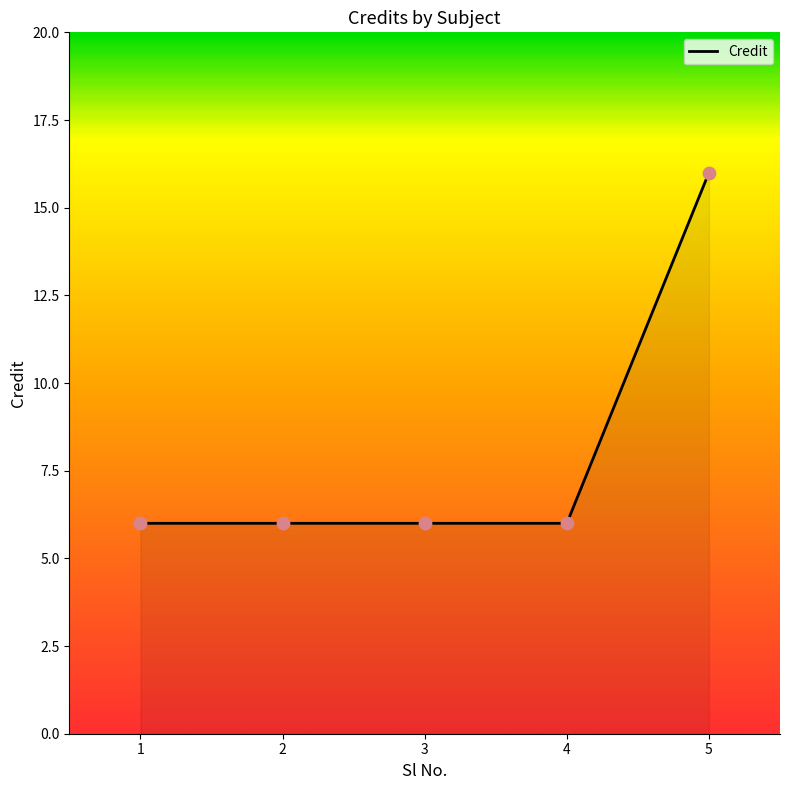

Between 5 and 3, which is larger?

5